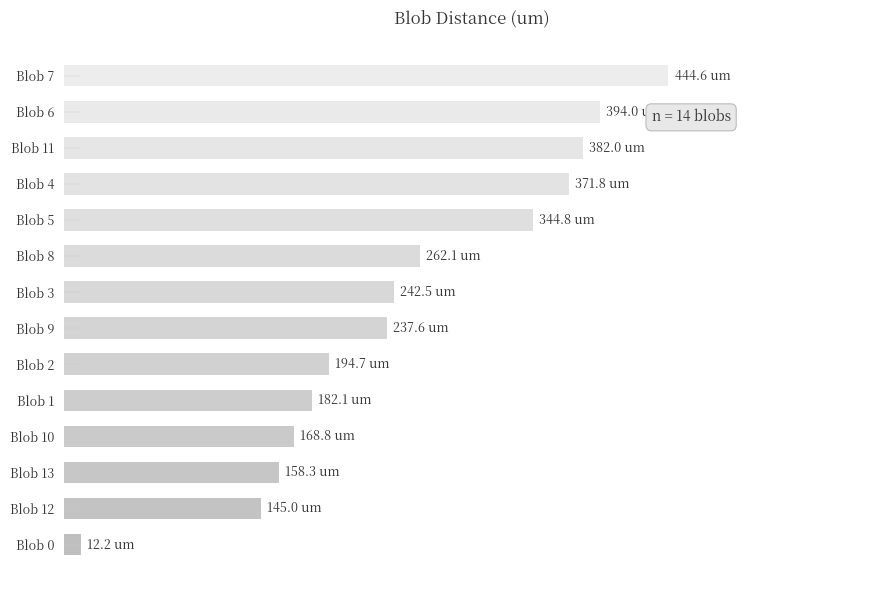

Where is the data nearest to the value 228?

Blob 9